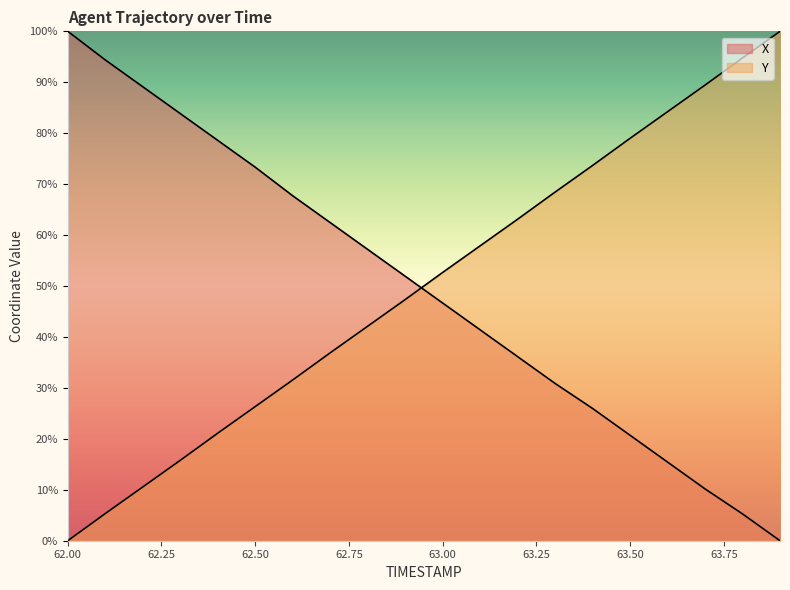

Reading left to right, what are all the values shown in this chart?

X: 100.0	94.4	89.1	83.9	78.6	73.3	67.7	62.5	57.2	51.9	46.7	41.4	36.1	30.9	26.0	20.7	15.4	10.2	5.3	0.0
Y: 0.0	5.3	10.6	15.8	21.1	26.3	31.6	36.9	42.1	47.3	52.7	57.9	63.1	68.4	73.7	79.0	84.2	89.4	94.8	100.0